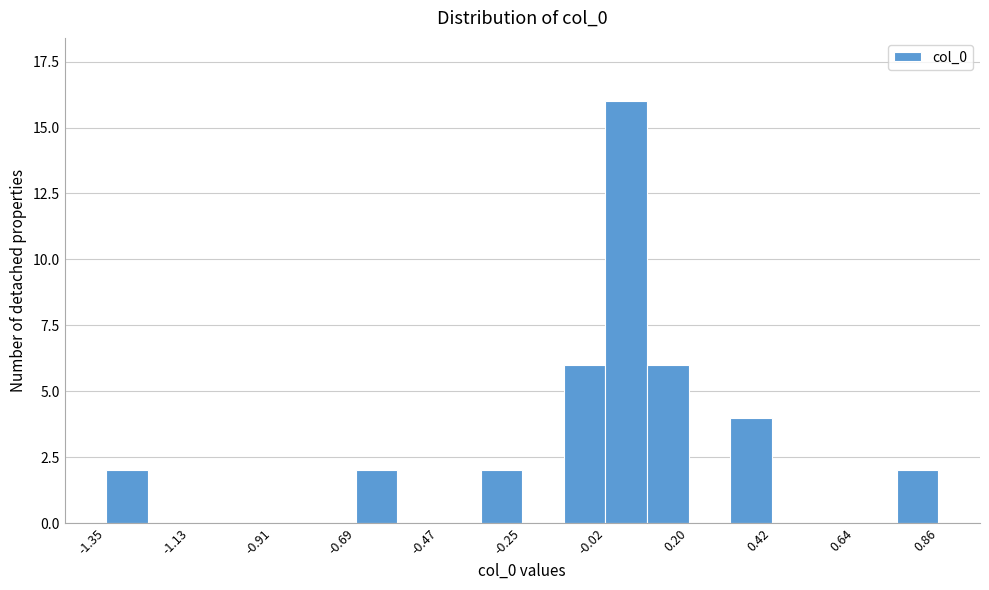

Around what value on the x-axis is the tallest bar? Give the approximate position of its centre, as read against the axis.

0.05